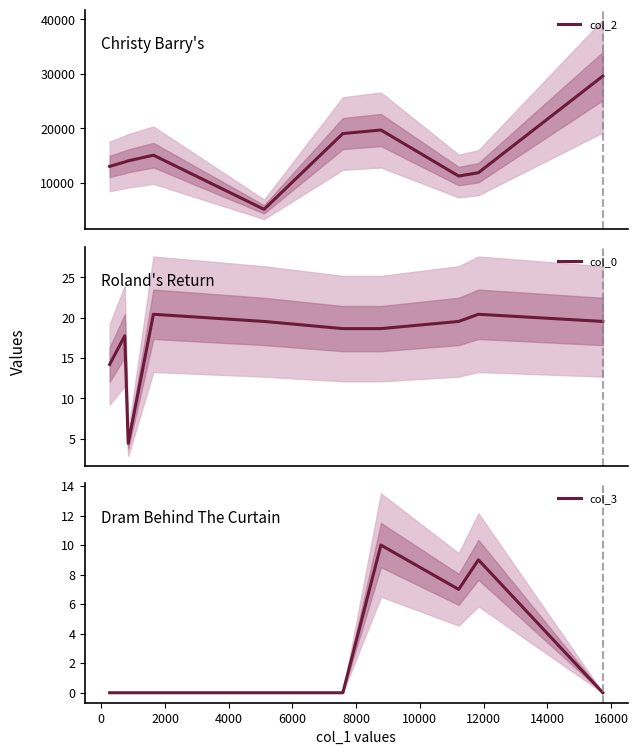

Reading right to left, what are all the values shown in this chart?

col_2: 29590.0	11838.0	11218.0	19680.0	19029.0	5109.0	15058.0	14013.0	13807.0	12998.0
col_0: 19.5	20.4	19.5	18.7	18.7	19.5	20.4	4.4	17.8	14.2
col_3: 0.0	9.0	7.0	10.0	0.0	0.0	0.0	0.0	0.0	0.0